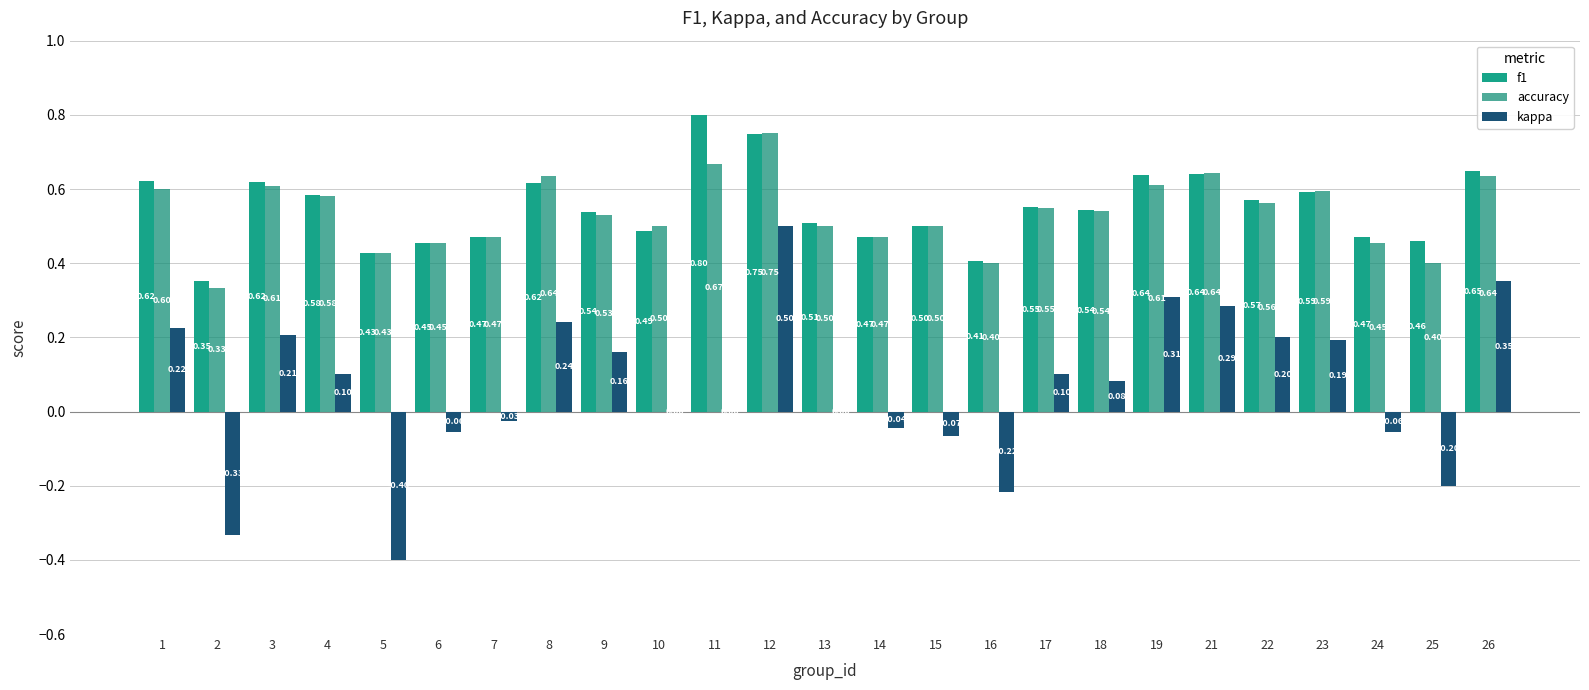

How many categories are shown in the chart?

25